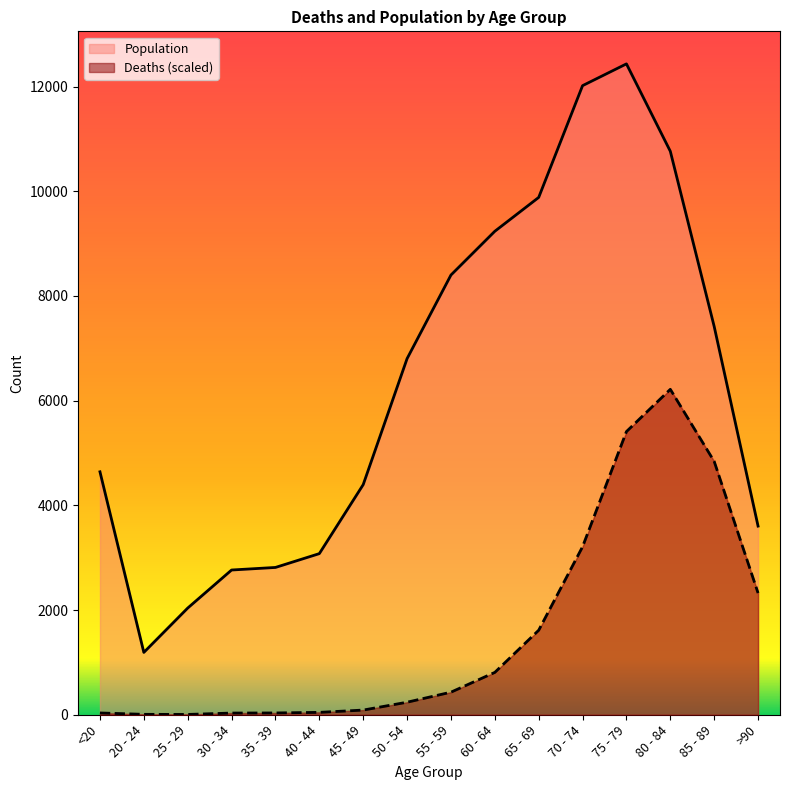

At which category is the sum across all series the highest?

75 - 79